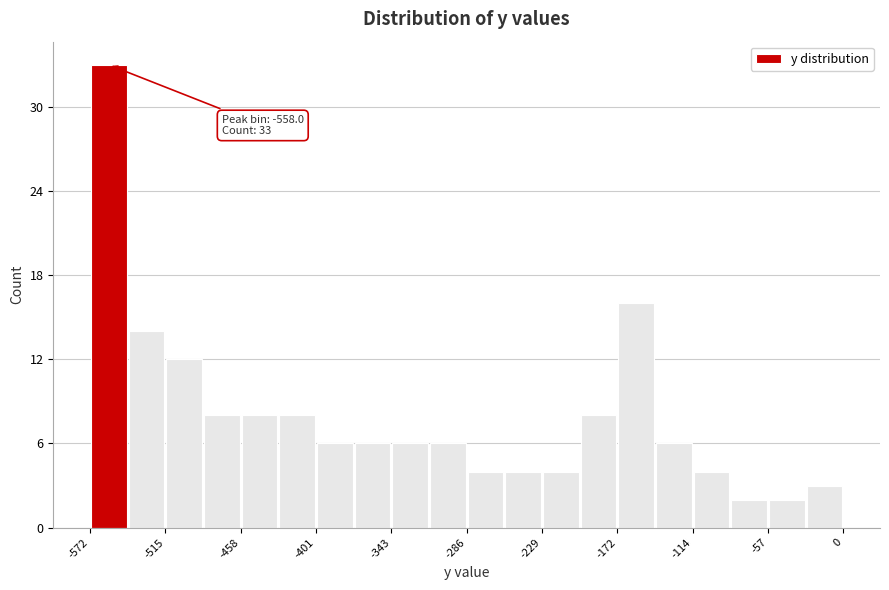

Read against the x-axis, roughly where is the centre of the tallest bar?

-560